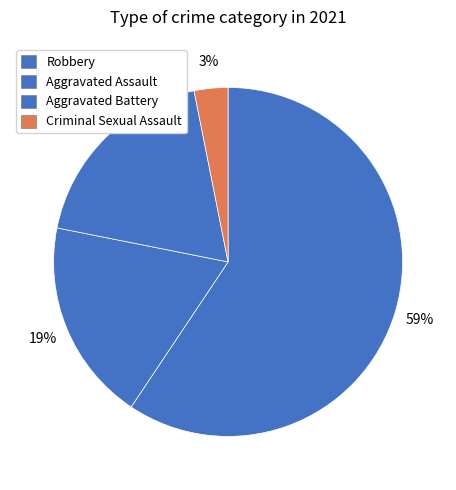

Is it true that Aggravated Battery is 19% of the pie?

True